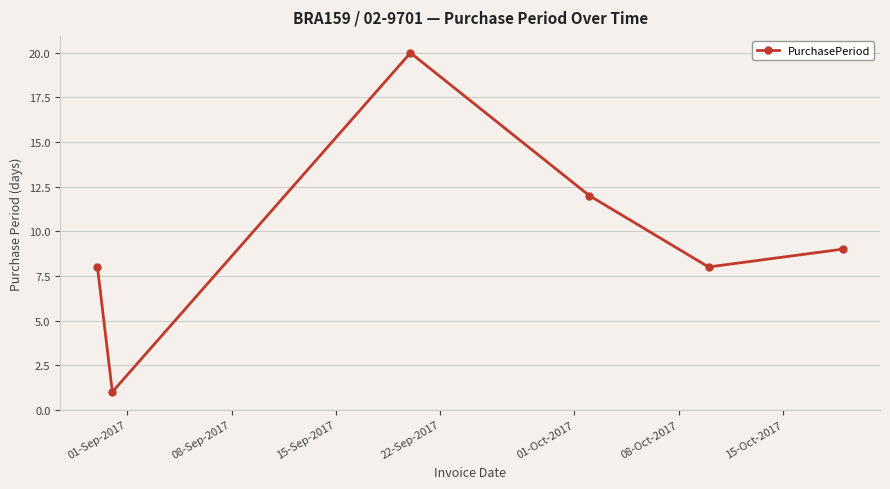

What is the value of the 4th point from the left?

12